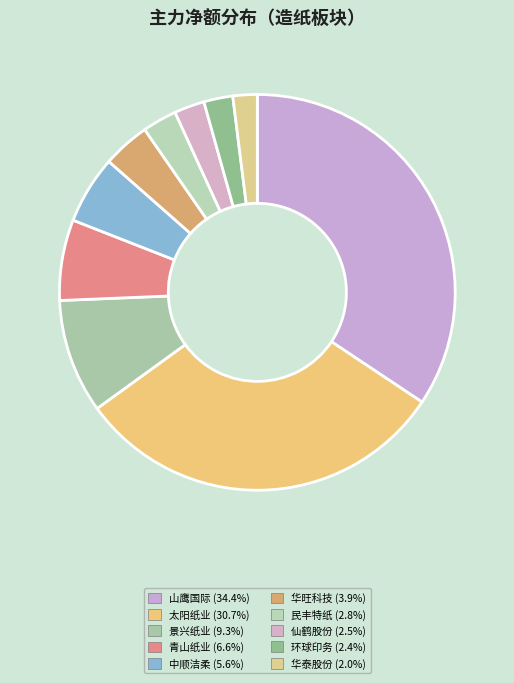

To the nearest percent, what portion does 景兴纸业 represent?

9%